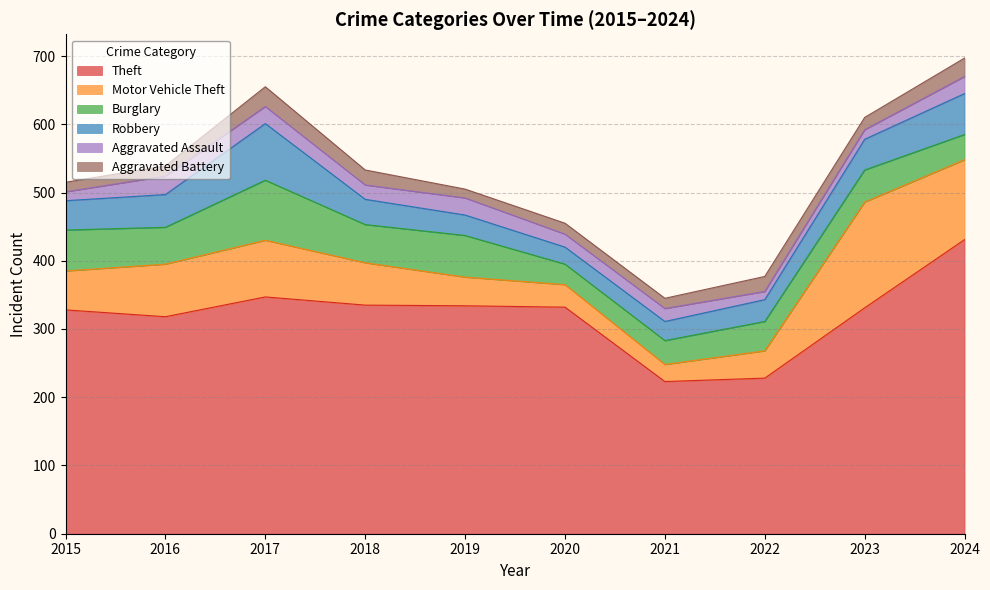

At how many categories does at least one series exceed 152?

10